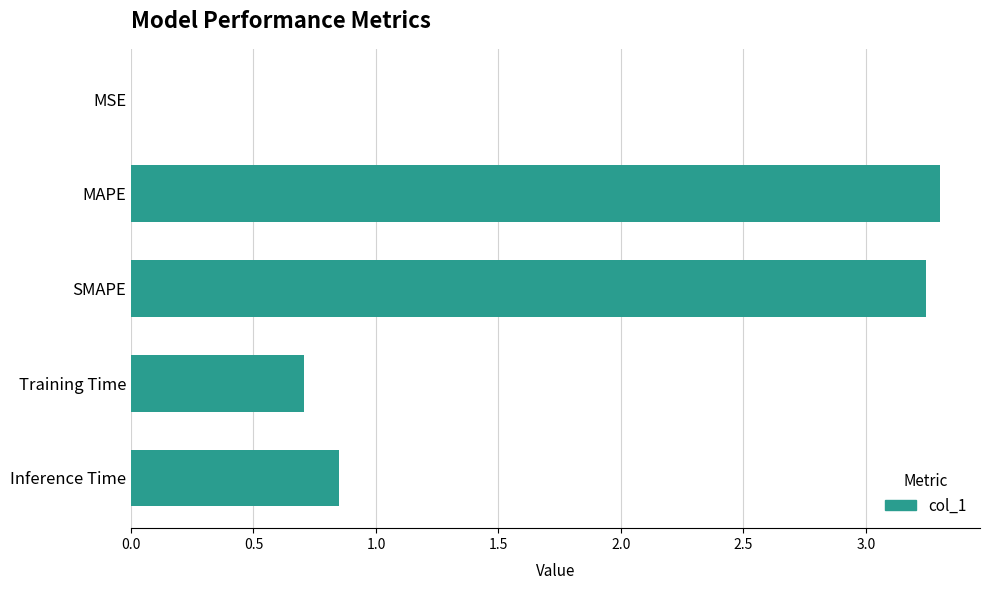

What is the sum of the values at SMAPE and MAPE?

6.5